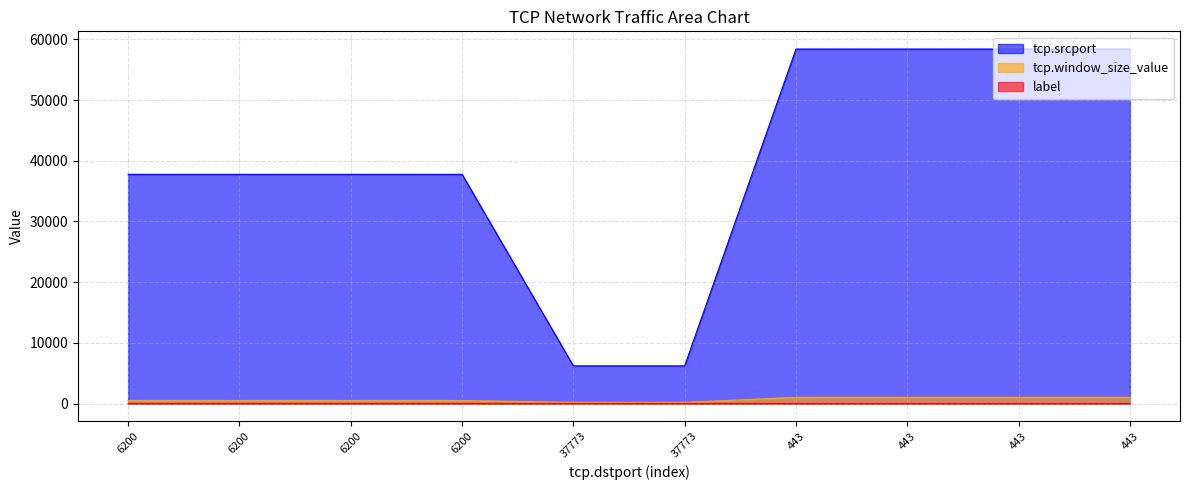

What value does the tcp.srcport series have at 6200, to the nearest 10?

37770